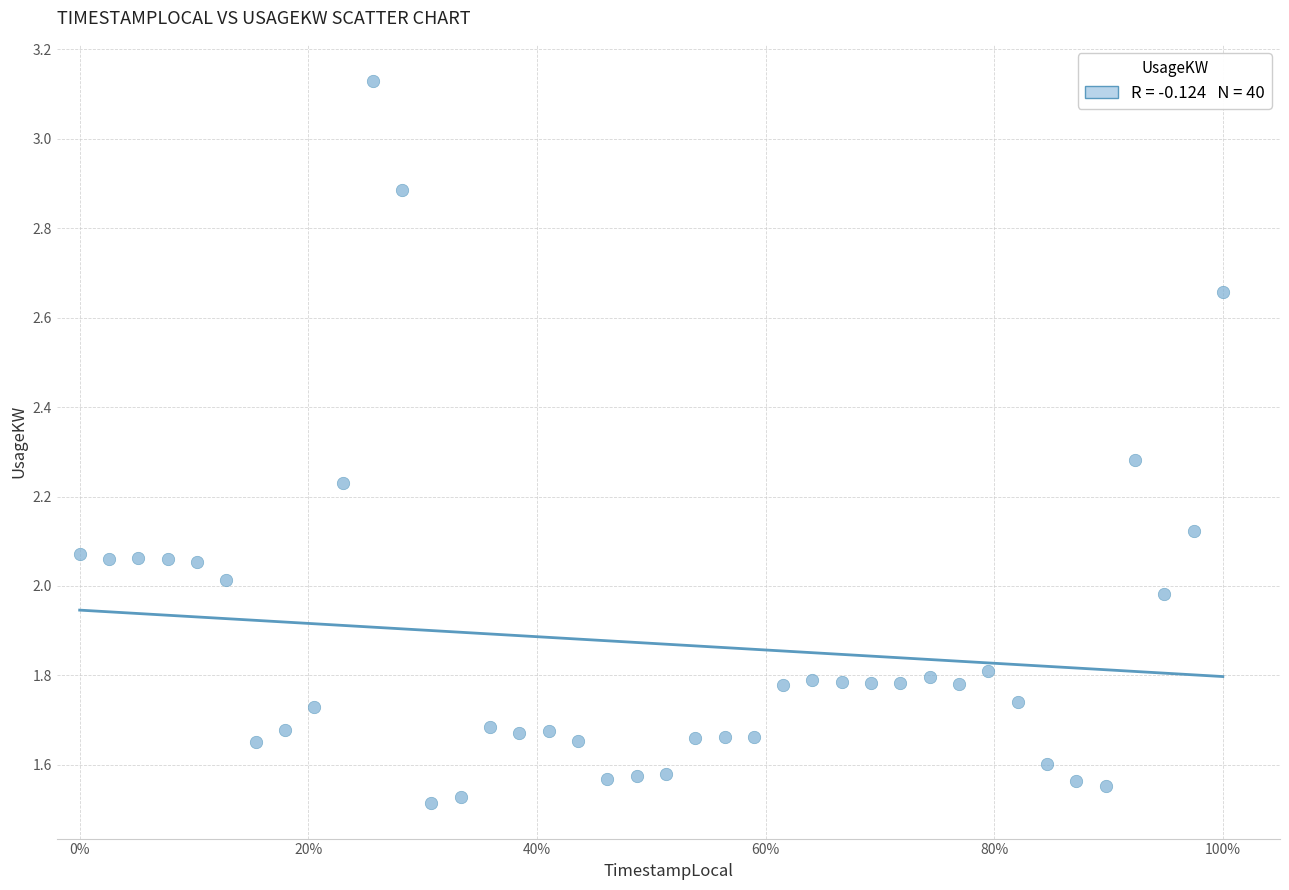

What is the range of X values (max minus min)?

1.0